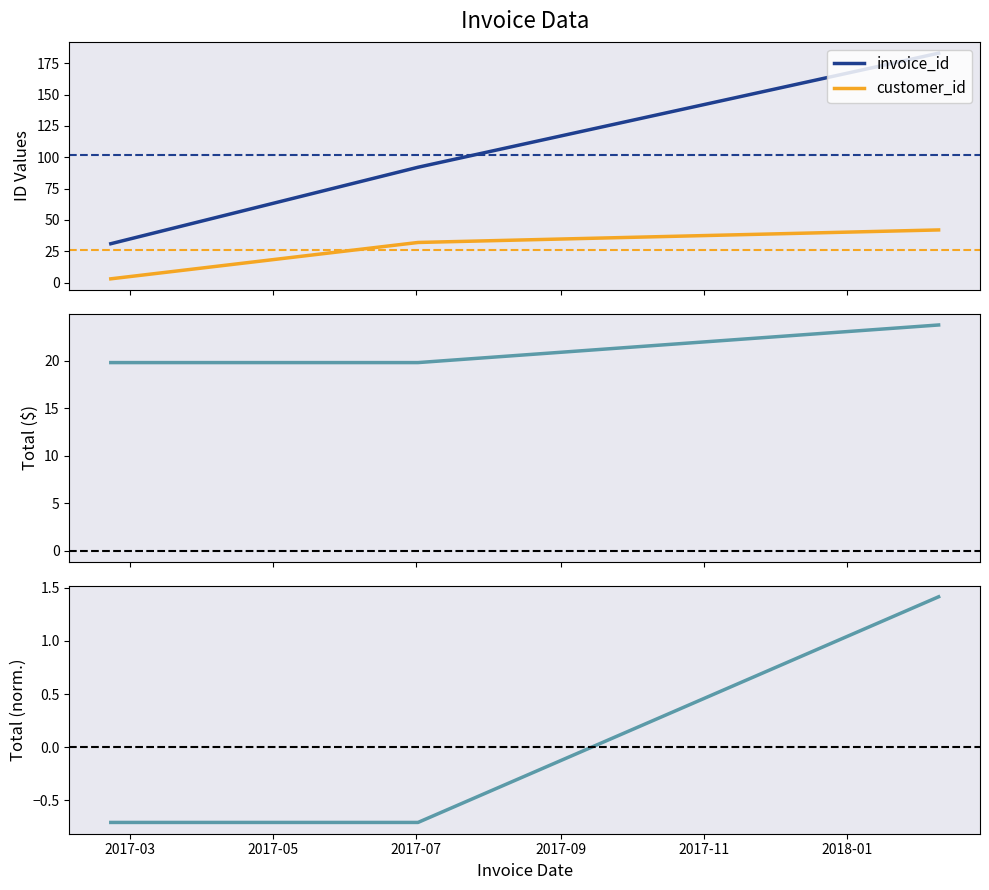

Count the total values in the range 19 to 23.

2